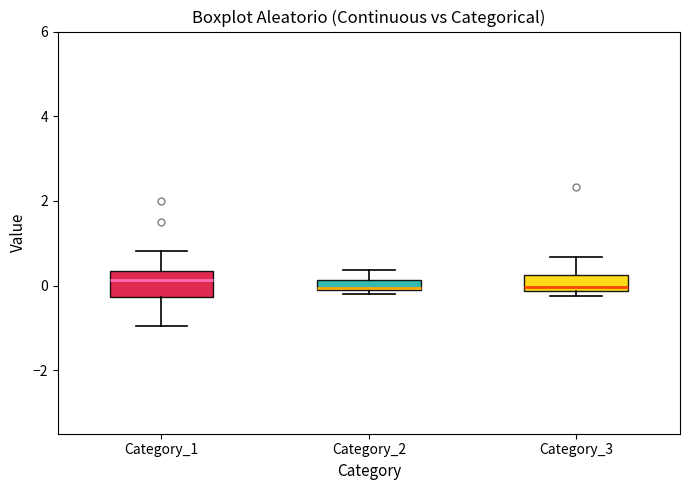

Where is the upper edge of the box for Category_1 on the y-axis? The values are not printed on the chart, so give them approximately, as read against the axis.

0.4